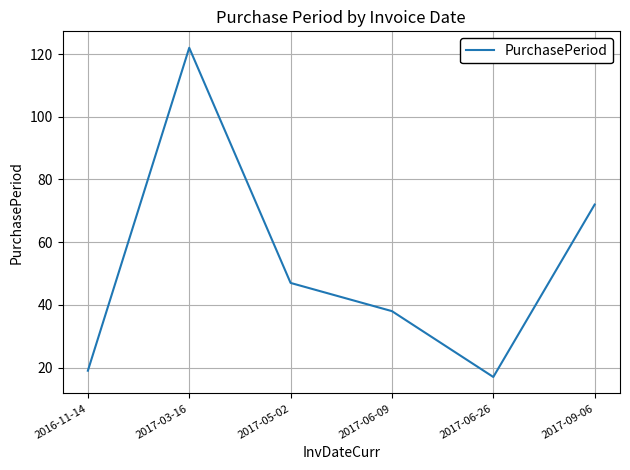

Which category has the highest value across all series?

2017-03-16